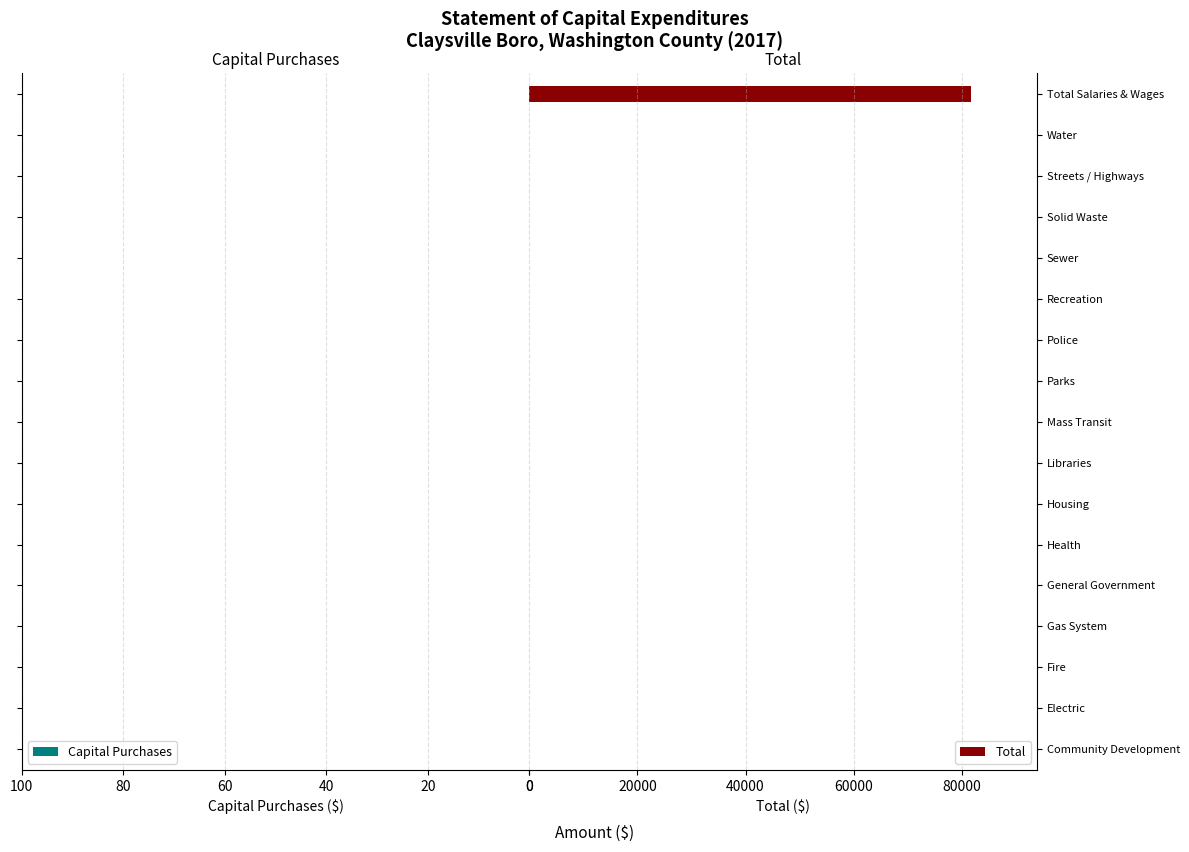

Is it true that the value at Sewer is 0?

True